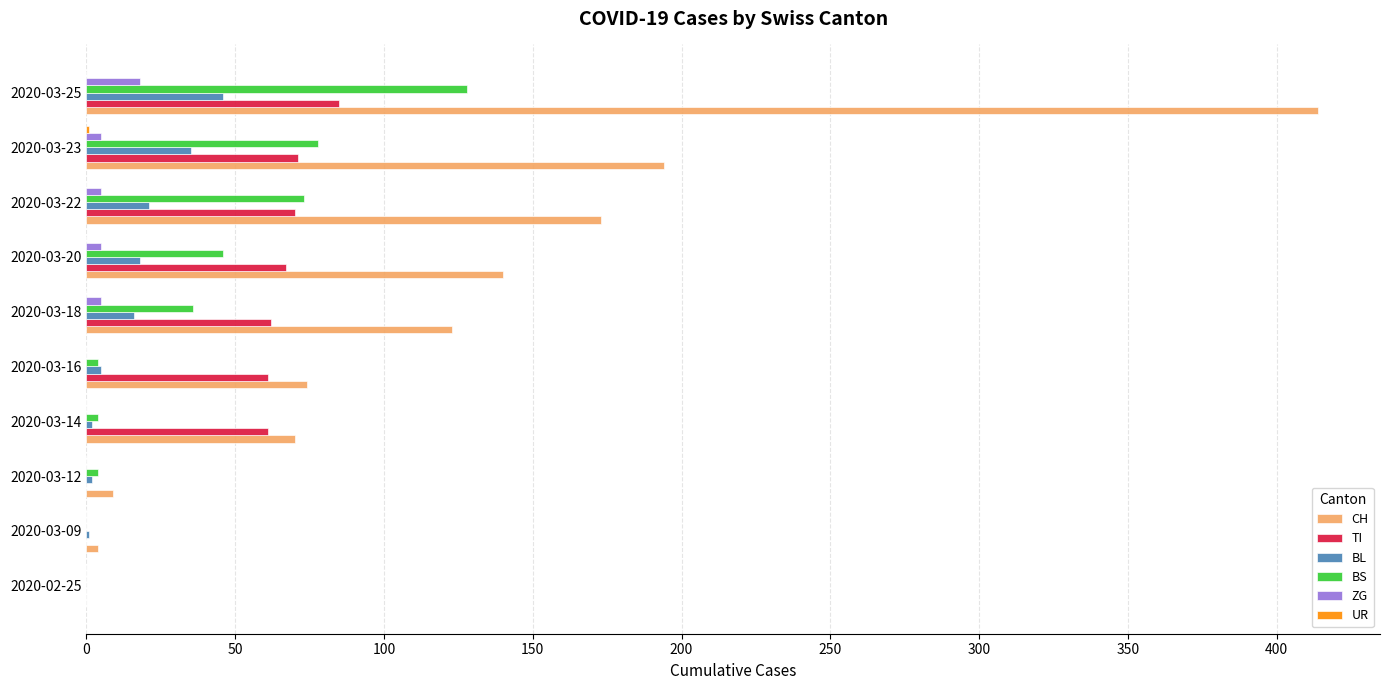

Is the value of CH at 2020-03-20 greater than the value of ZG at 2020-03-18?

Yes